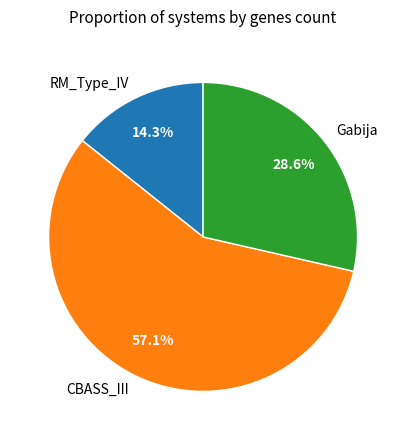

Which has a higher value, RM_Type_IV or CBASS_III?

CBASS_III